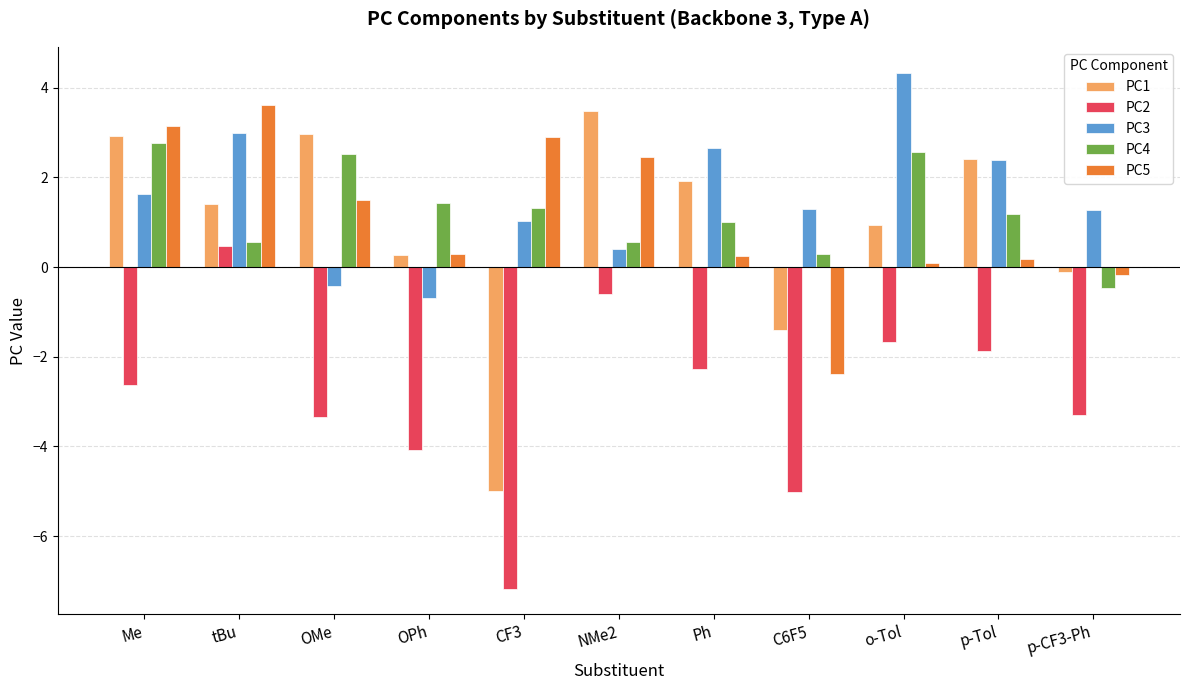

What is the minimum value shown in the chart?

-7.2